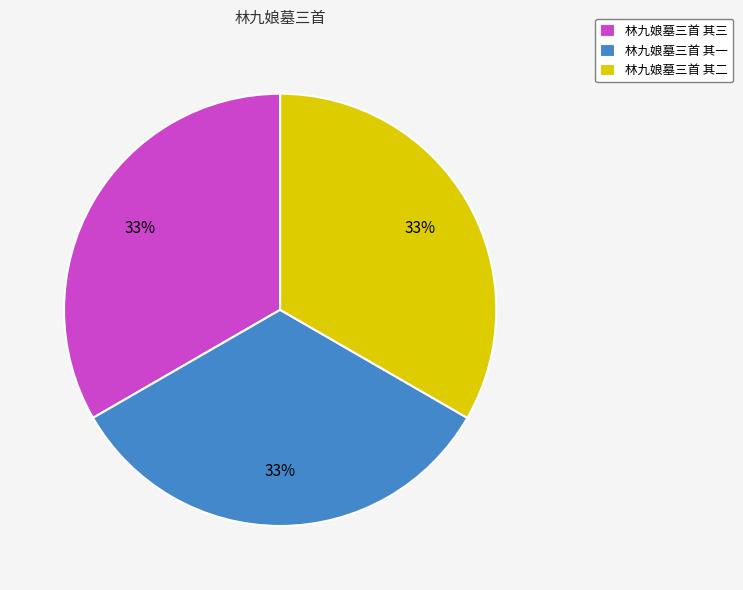

To the nearest percent, what percentage of the pie is 林九娘墓三首 其一?

33%